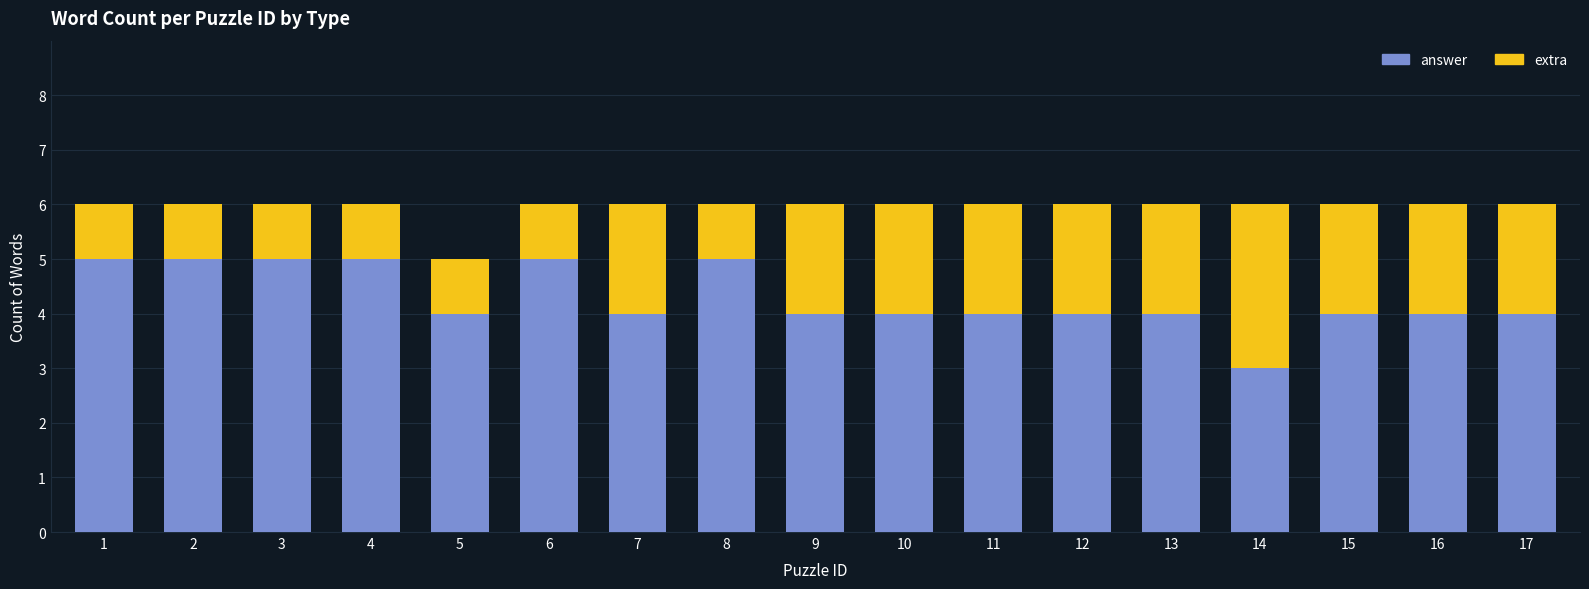

What is the lowest value of the answer series?

3